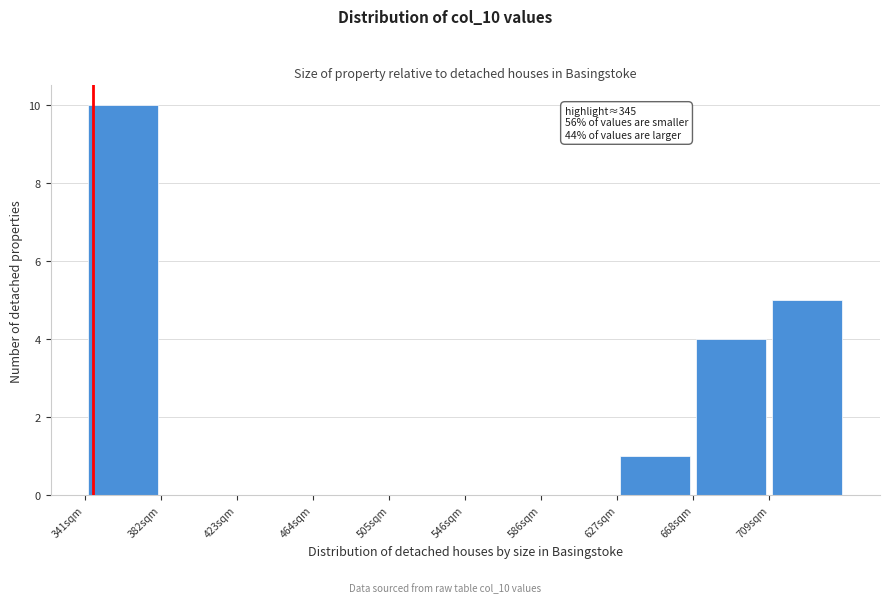

Over which range of the x-axis is the bar tallest?

340 to 380